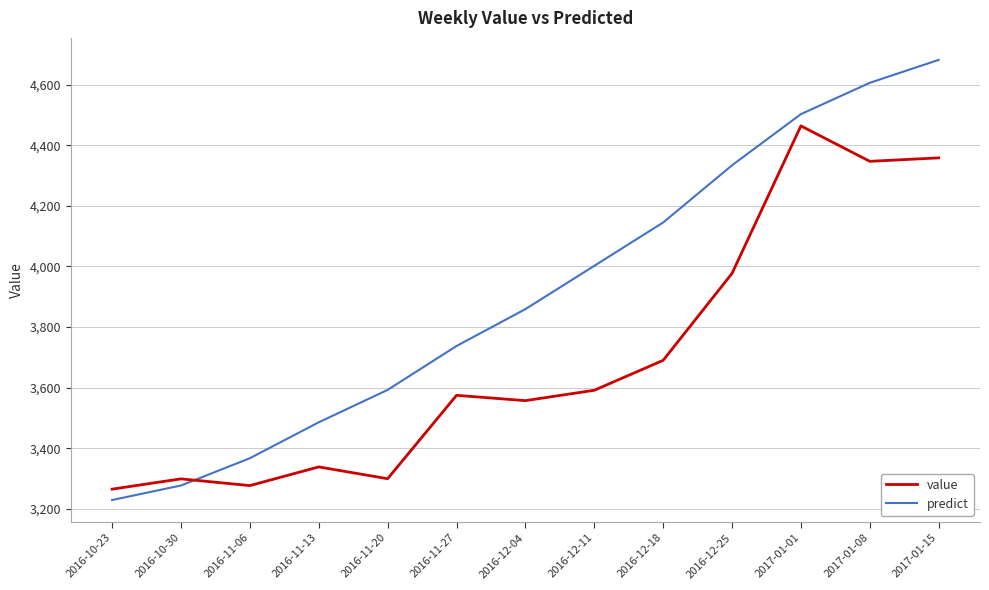

At how many categories does at least one series exceed 3801?

7